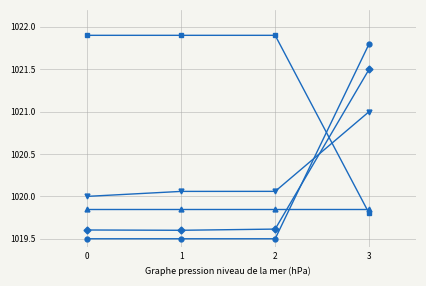

What is the spread (max minus min) of values at 0?

2.4